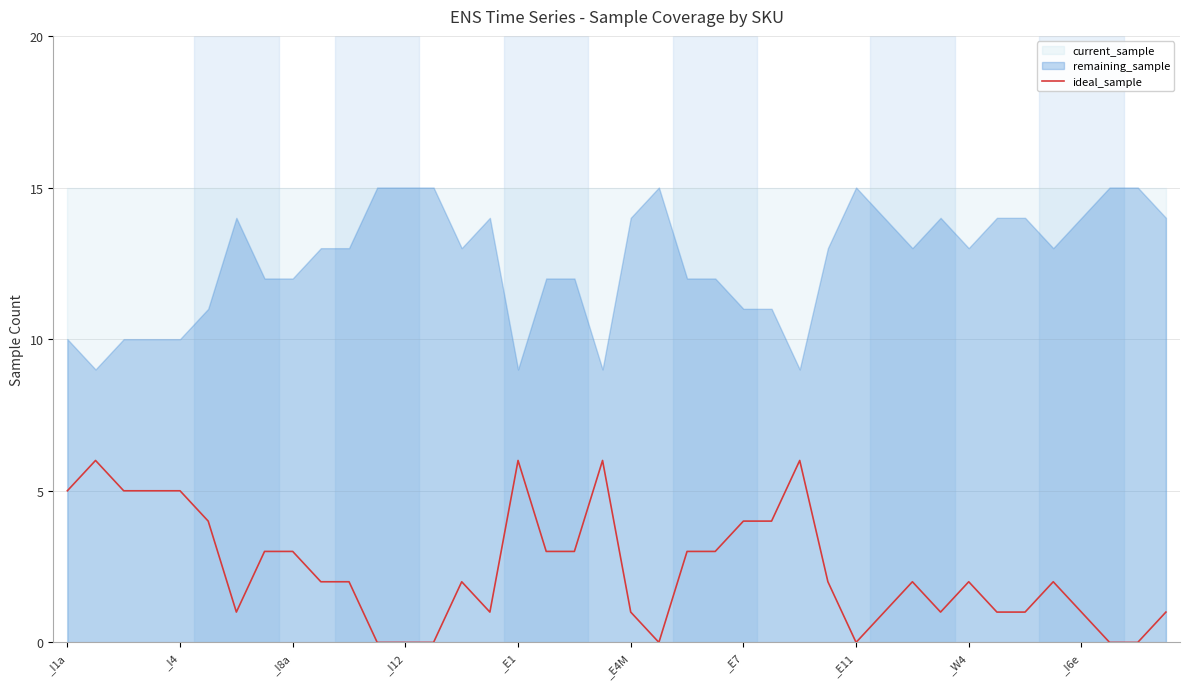

Which has a higher value, 11 or 37?

11